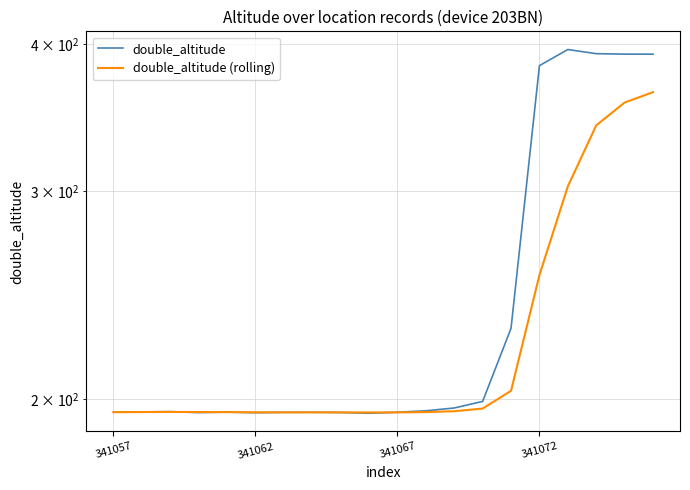

What is the value of the double_altitude (rolling) point at the 10th from the left?

194.8